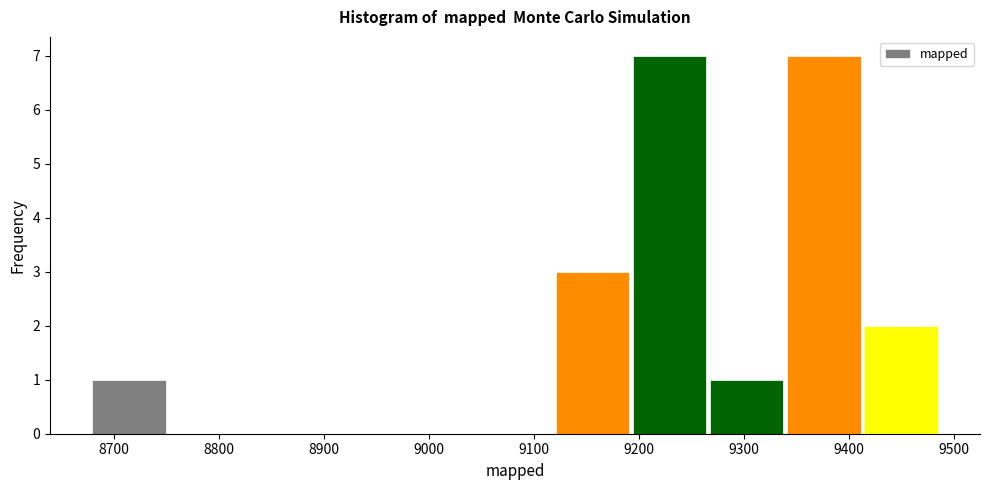

How tall is the bar that spans 9120 to 9190 on the x-axis? Neither the bar edges nor the heights are printed on the chart, so give them approximately, as read against the axes.

3